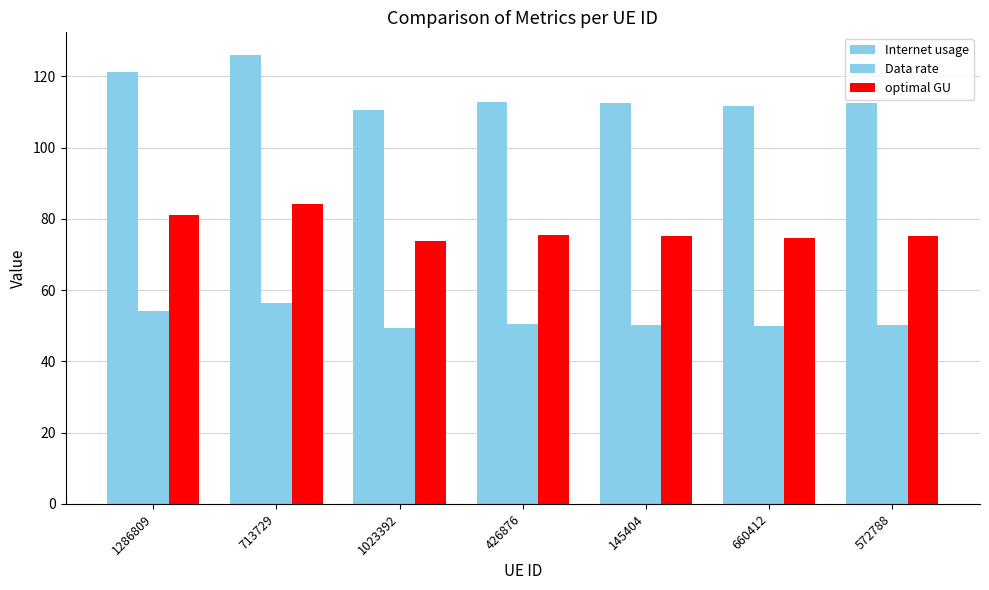

What is the label of the 5th bar from the left?

145404